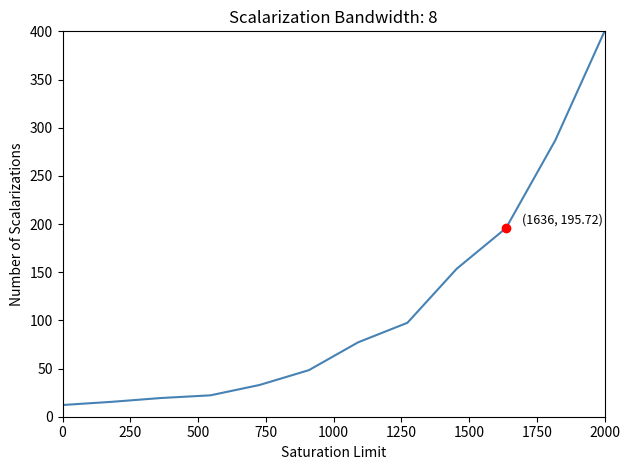

Reading right to left, list all the values displayed in this chart.

400.0	286.8	195.7	153.6	97.5	77.2	48.3	33.0	22.2	19.4	15.5	12.2